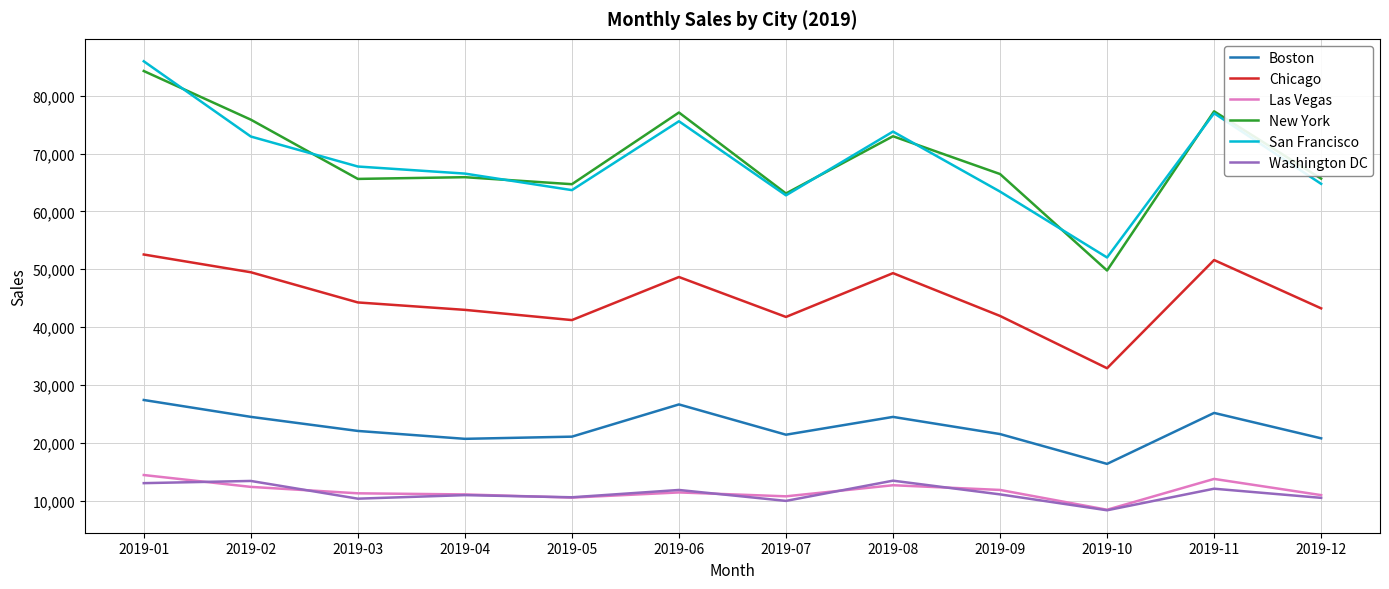

What is the difference between the maximum and minimum values in the New York series?

34476.6